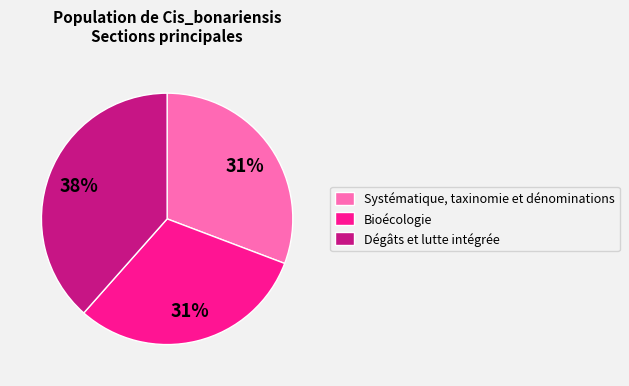

Is it true that Bioécologie is 25% of the pie?

False